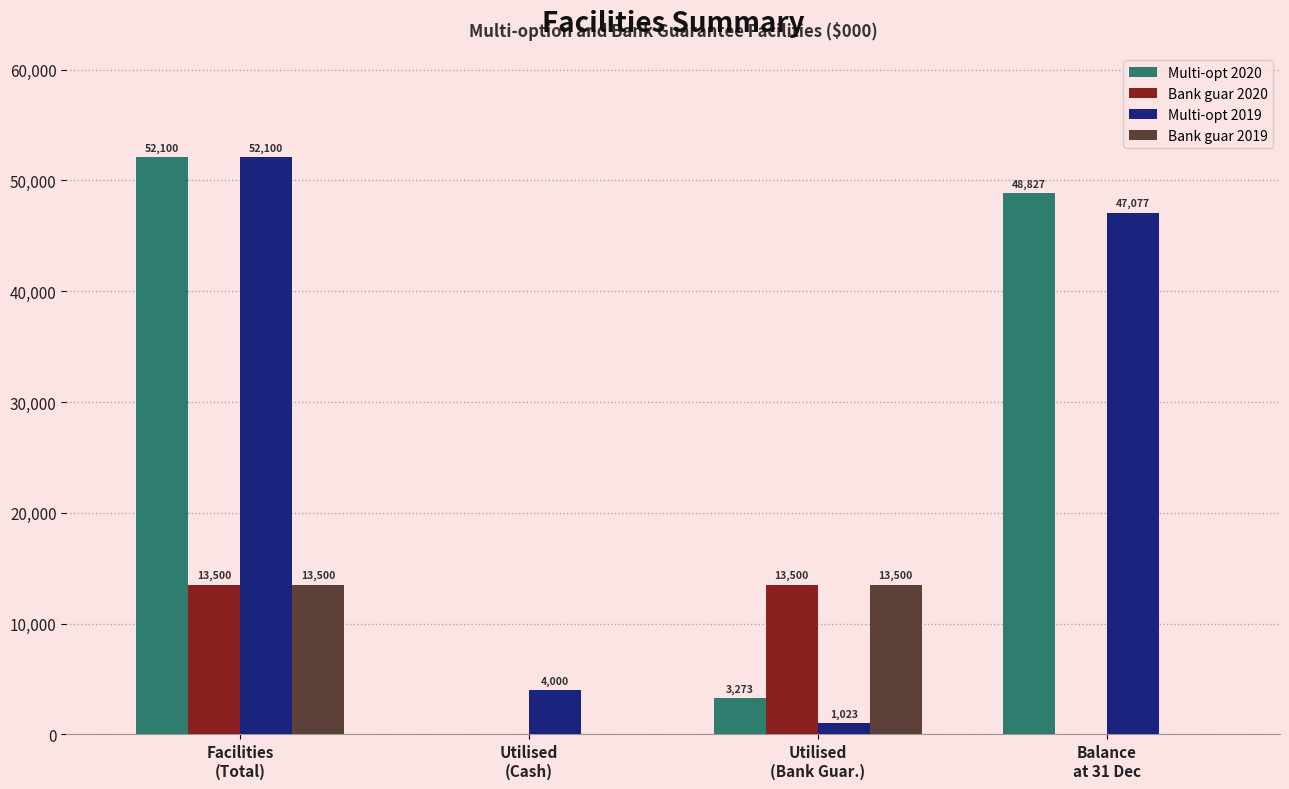

Which series has the widest spread of values?

Multi-opt 2020